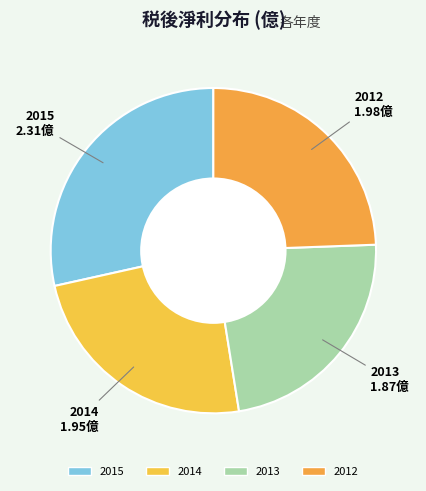

What is the change in value from 2015 to 2014?

-0.4